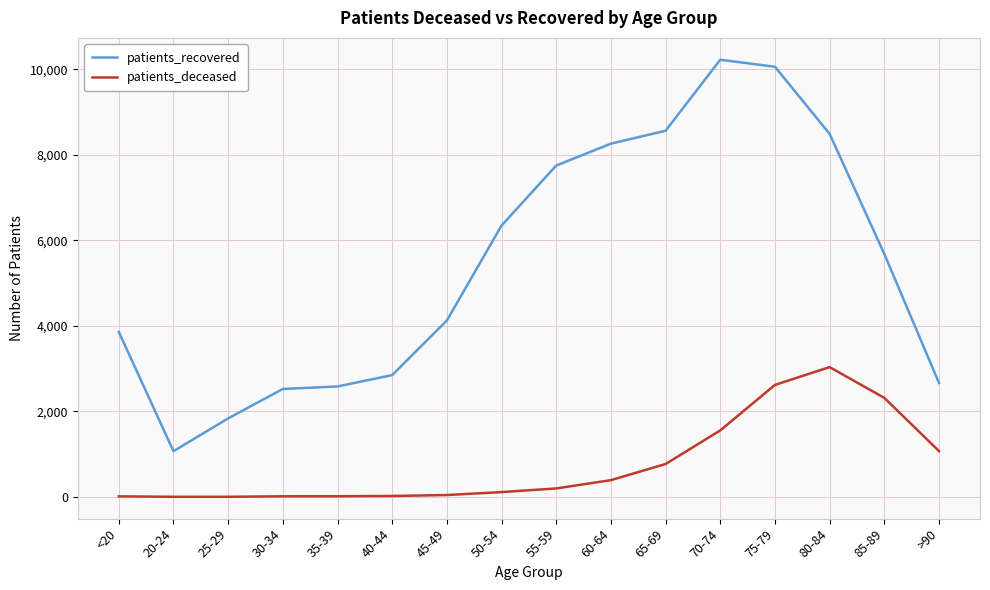

True or false: patients_deceased and patients_recovered intersect in this chart.

False